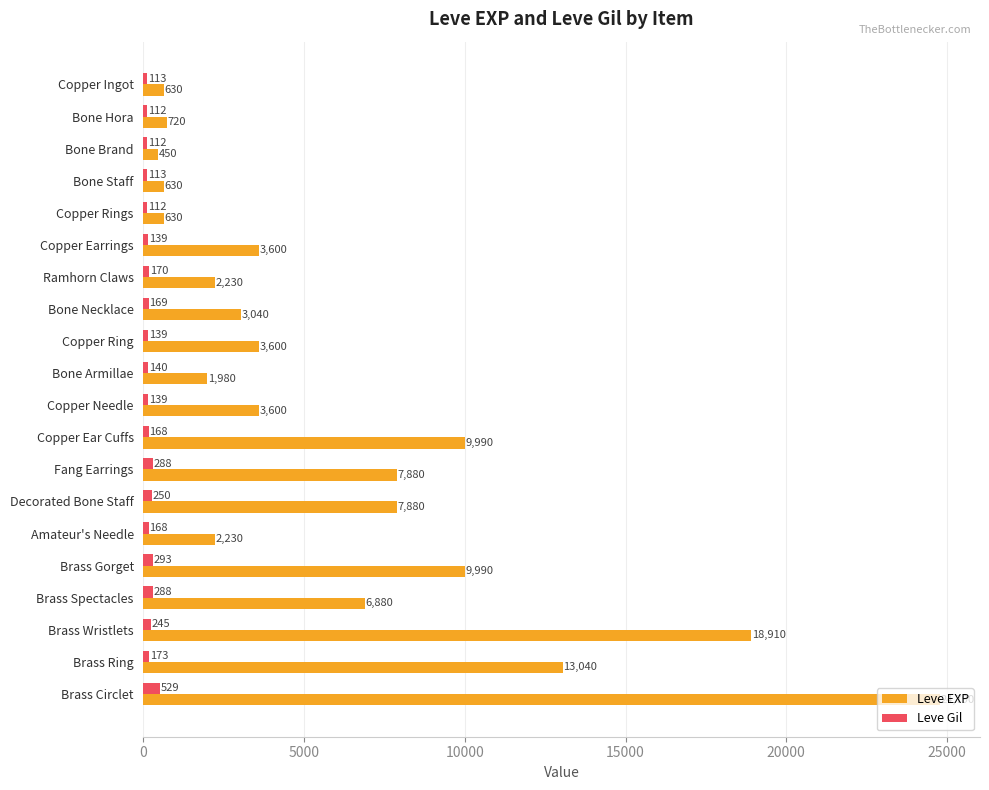

At which category is the sum across all series the highest?

Brass Circlet